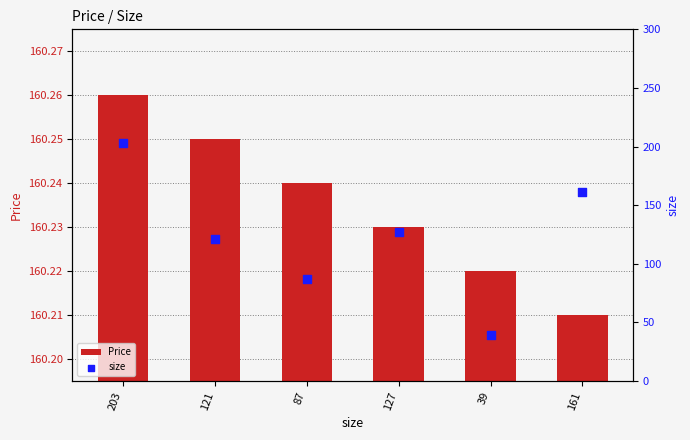

Which series has the largest total across all categories?

Price